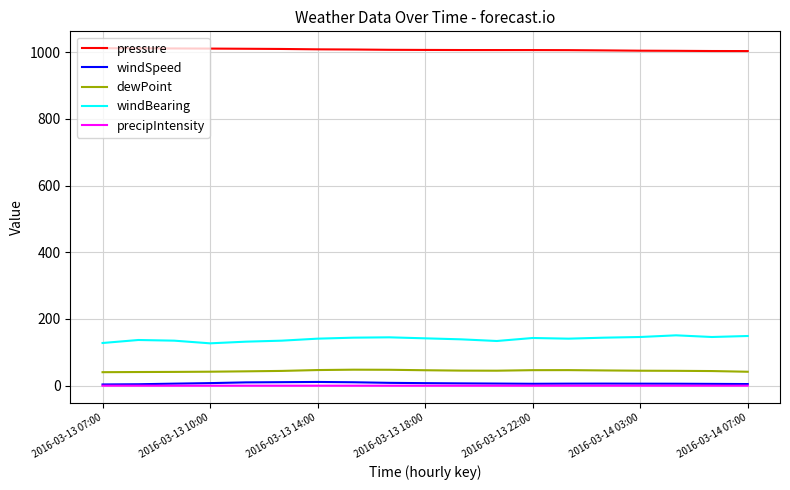

What is the maximum value for pressure?

1011.9